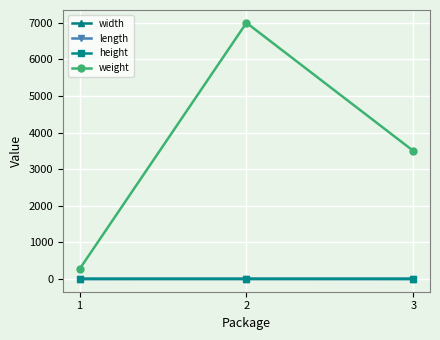

At which label does weight reach its peak?

2